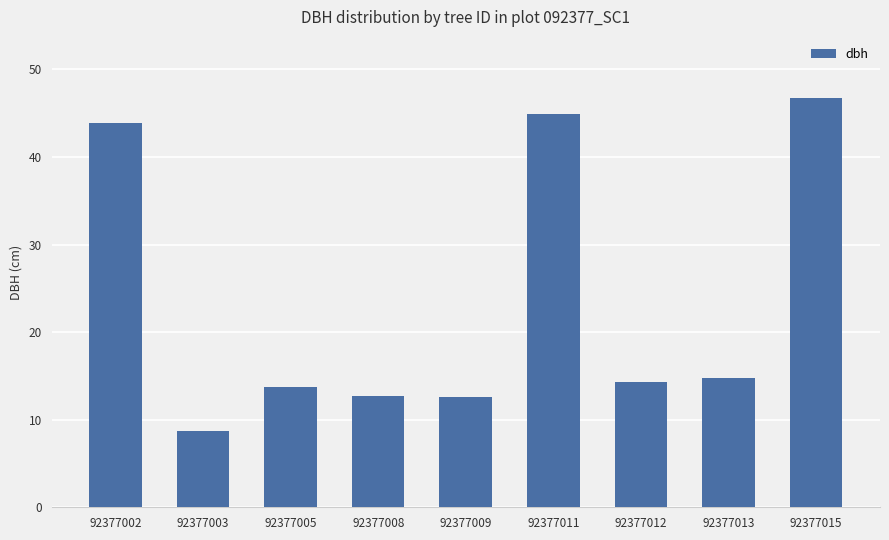

What is the minimum value shown in the chart?

8.8